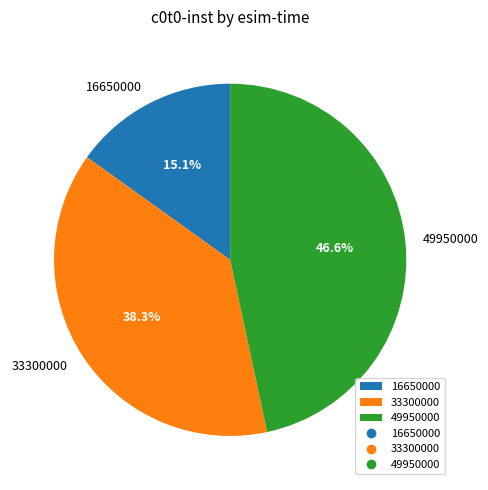

To the nearest percent, what is the difference between the 33300000 and 16650000 slice percentages?

23%